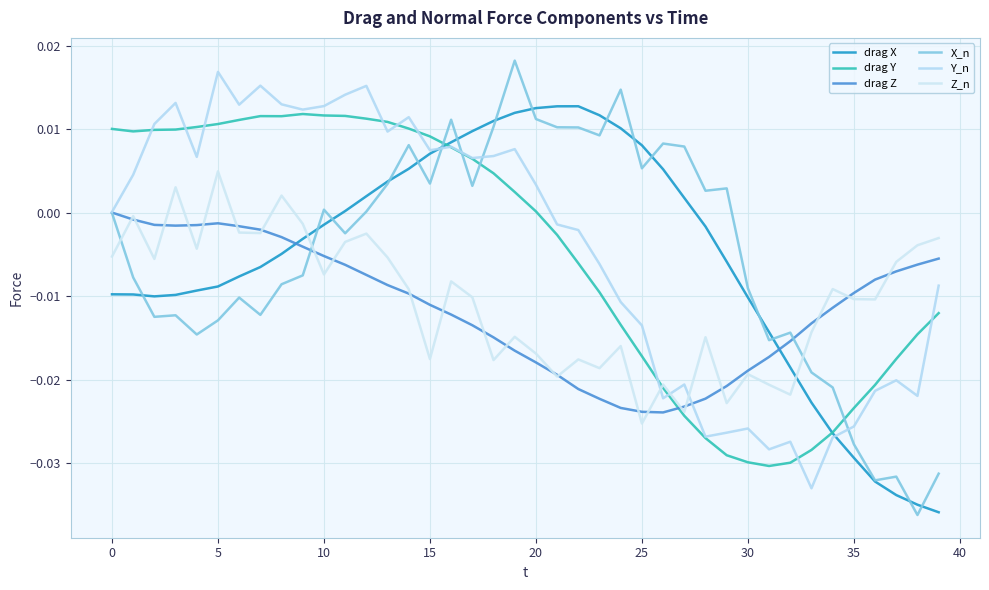

Which label corresponds to the smallest value in the chart?

38